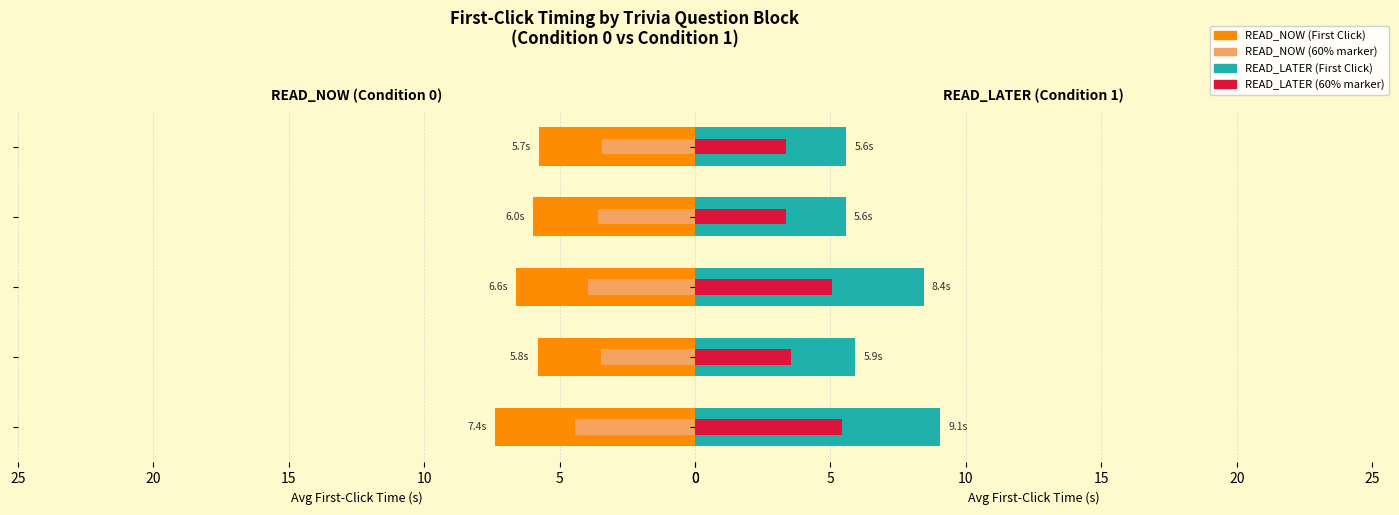

What is the sum of all READ_NOW (First Click) values?

31.5